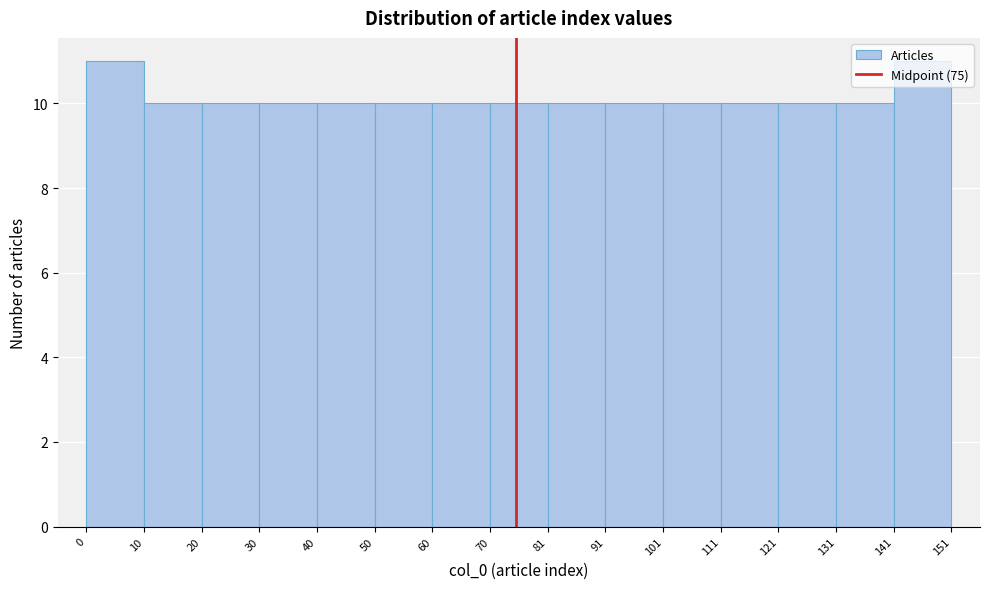

How tall is the bar that spans 111 to 121 on the x-axis? The values are not printed on the chart, so give them approximately, as read against the axis.

10